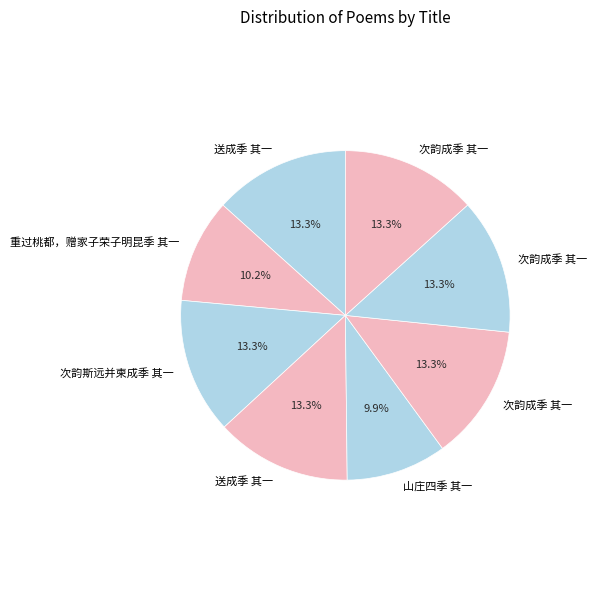

To the nearest percent, what is the average slice percentage?

12%